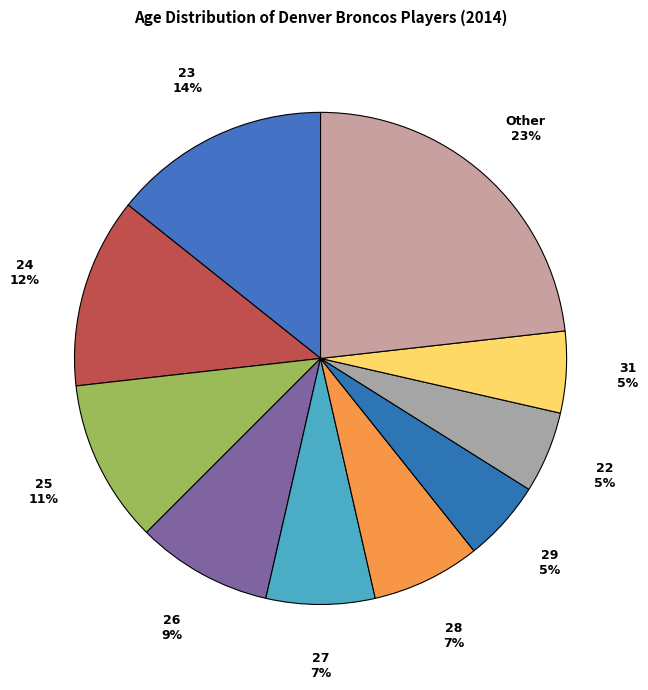

Approximately how many times larger is the value at 23 compared to 27?

2.0